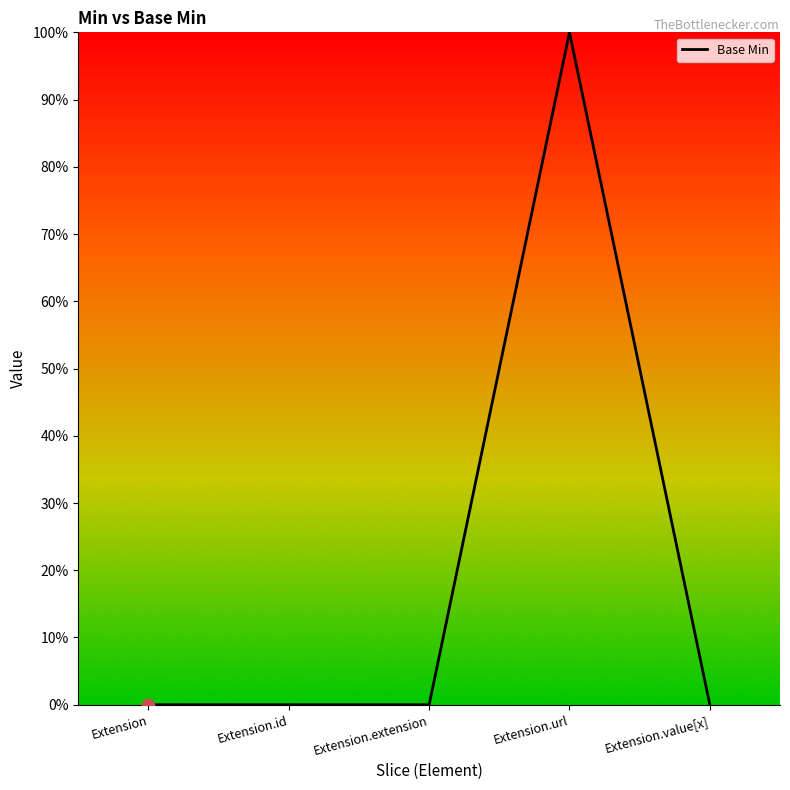

Between Extension.extension and Extension, which is larger?

Extension.extension